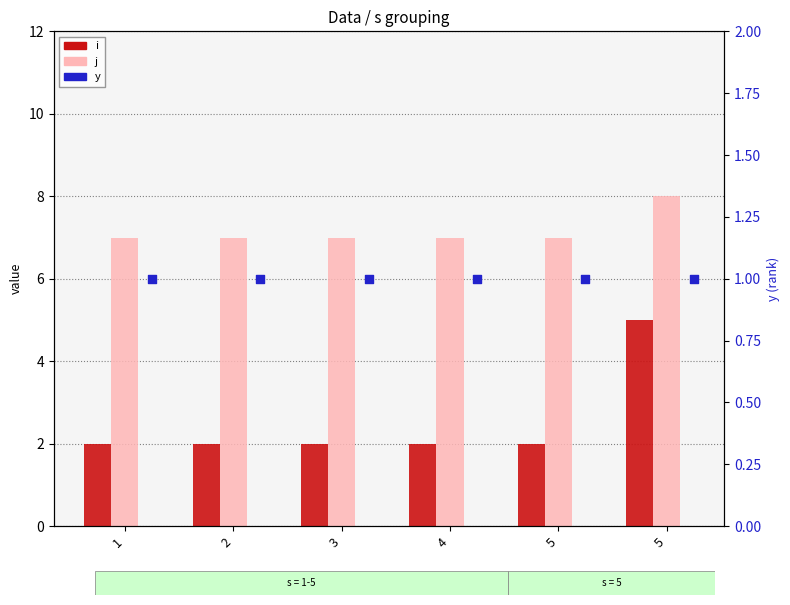

Is the value of y at 5 greater than the value of j at 3?

No